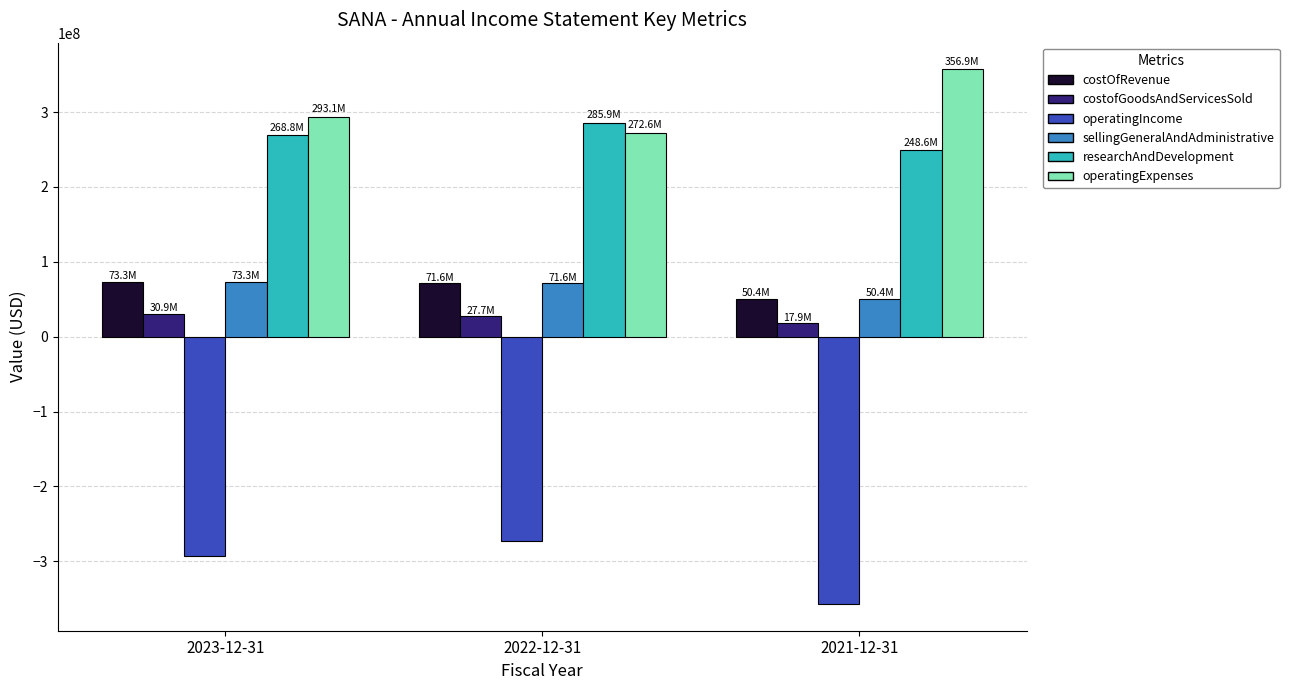

List the labels in order of operatingExpenses value, largest first.

2021-12-31, 2023-12-31, 2022-12-31